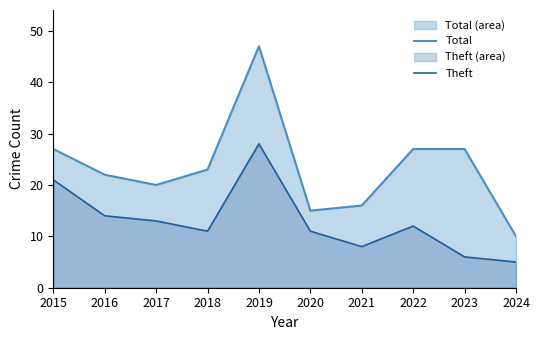

Rank the categories by Total value from lowest to highest.

2024, 2020, 2021, 2017, 2016, 2018, 2015, 2022, 2023, 2019